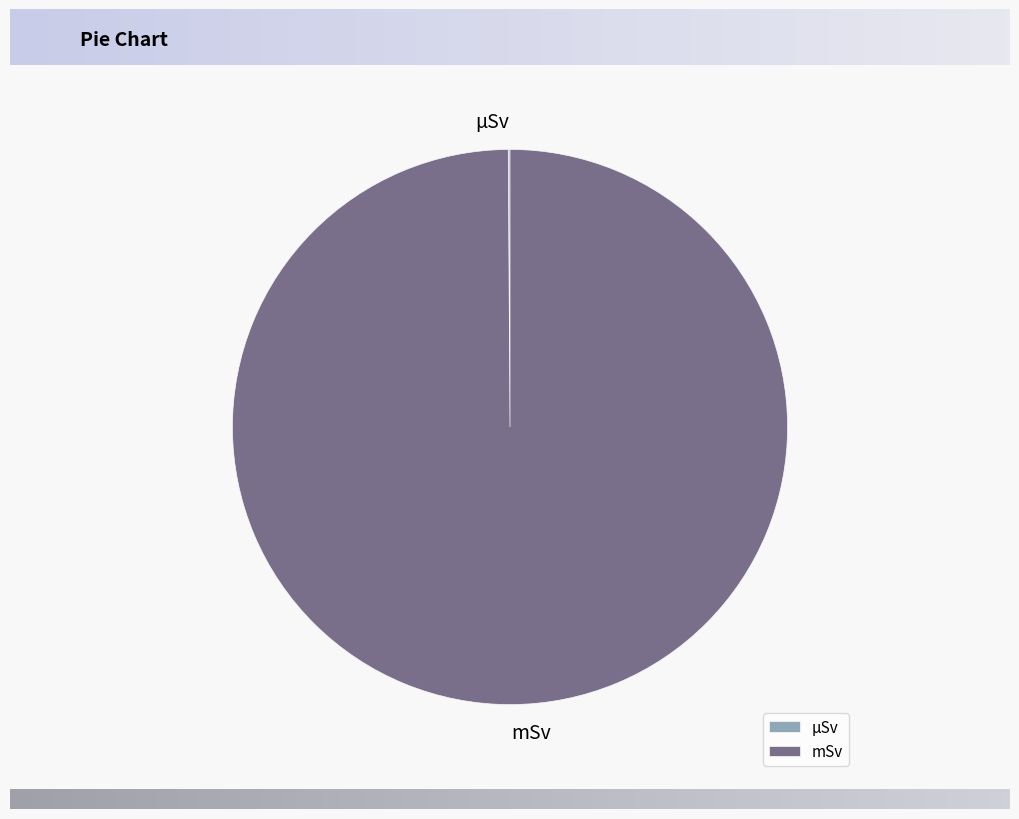

Is it true that mSv is 100% of the pie?

True